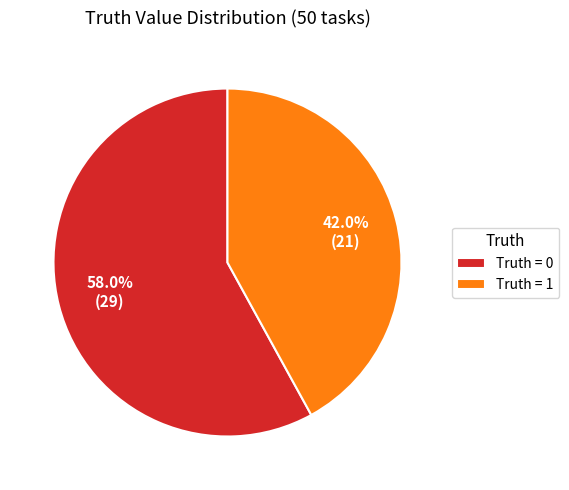

Which slice is the smallest?

Truth = 1